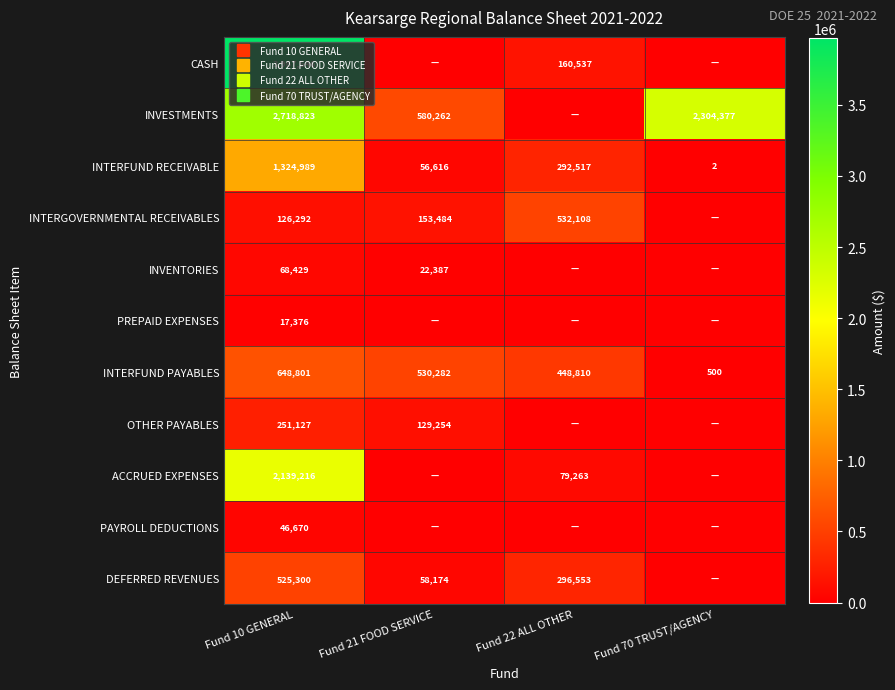

Count the number of categories in the chart.

4